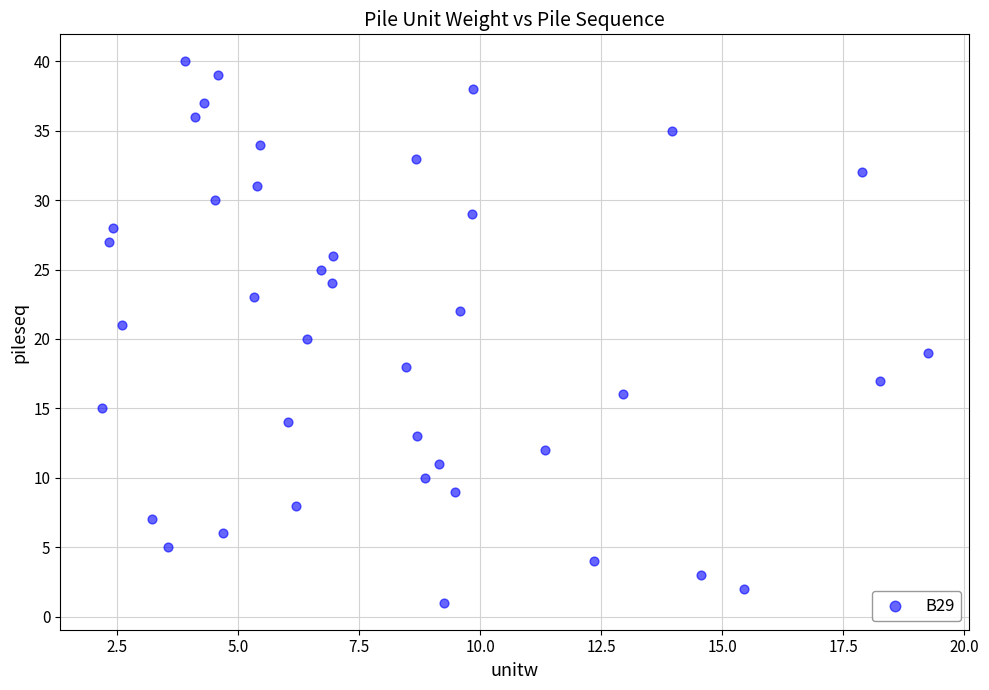

What is the range of Y values (max minus min)?

39